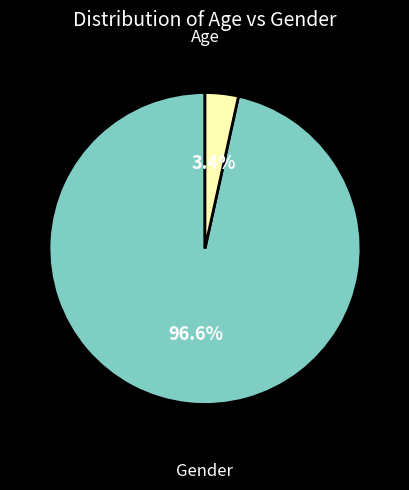

How many slices are in this pie chart?

2